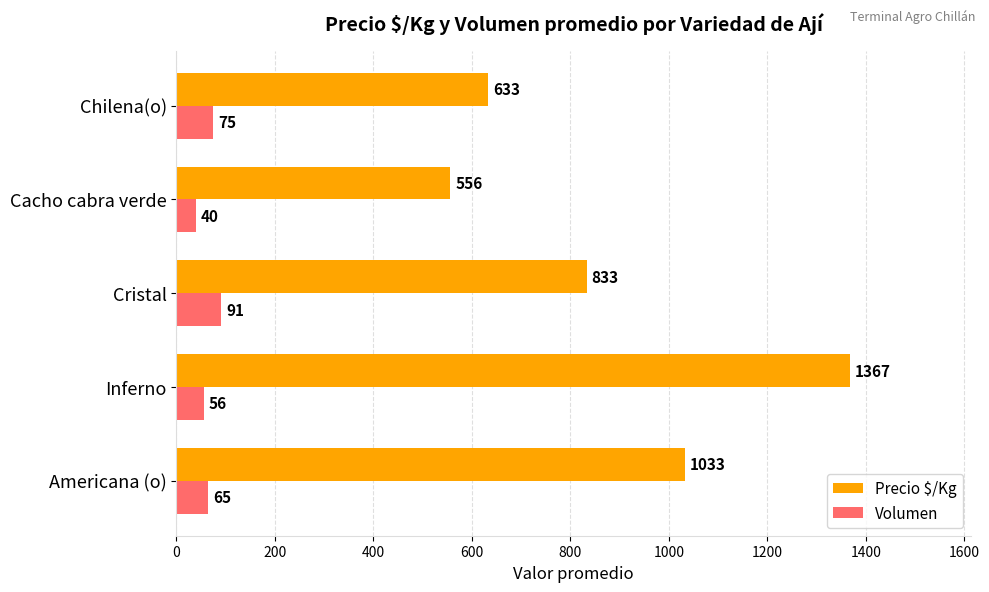

Is the value of Precio $/Kg at Cacho cabra verde greater than the value of Volumen at Chilena(o)?

Yes